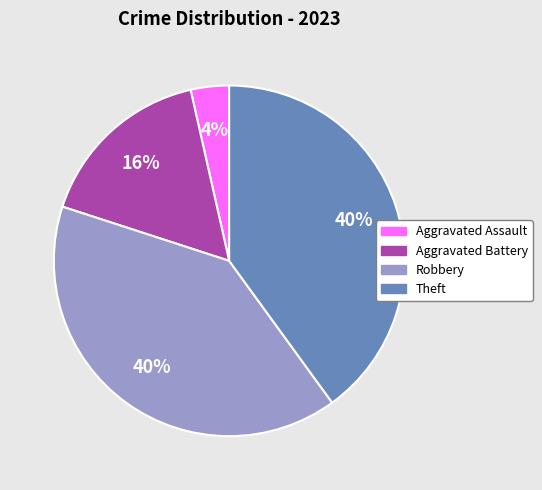

Which slice is the smallest?

Aggravated Assault